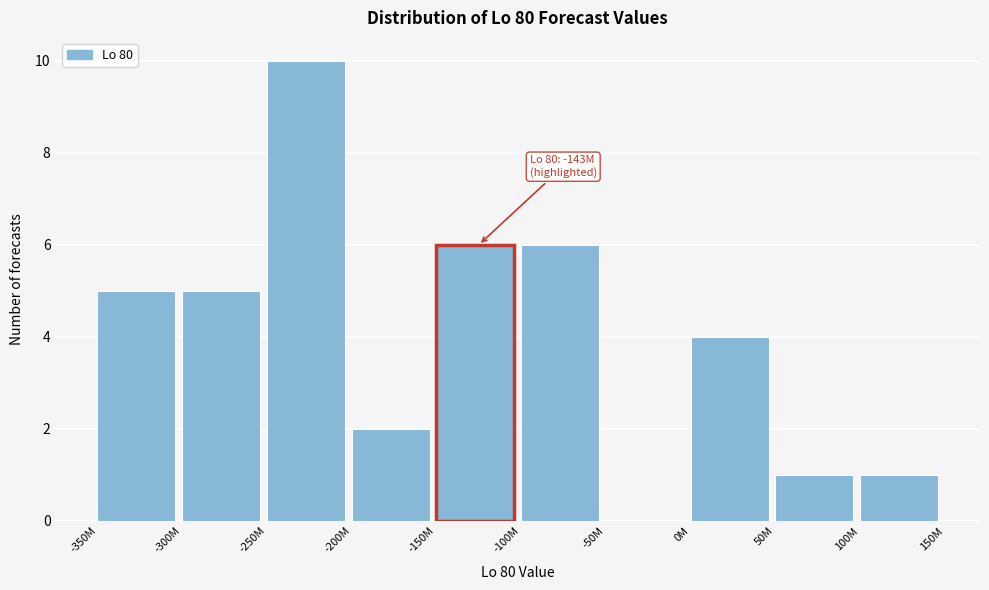

Reading right to left, what are all the values shown in this chart?

100M=1	50M=1	0M=4	-50M=0	-100M=6	-150M=6	-200M=2	-250M=10	-300M=5	-350M=5